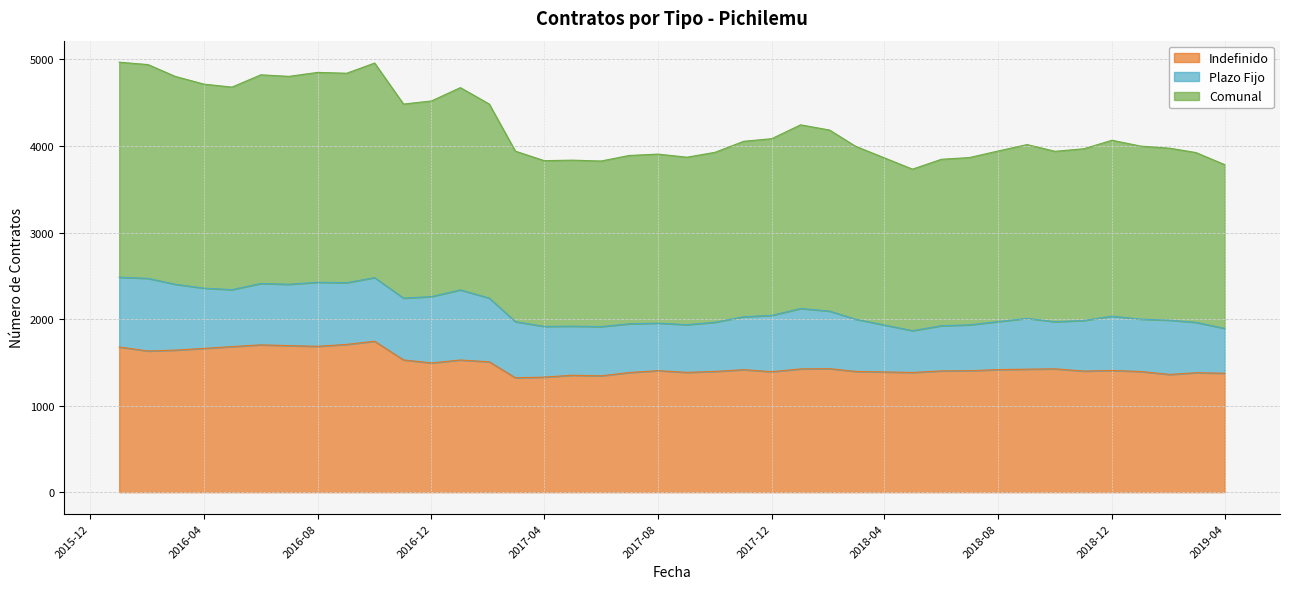

Between 2017-05 and 2017-09, which series saw the biggest shift?

Indefinido